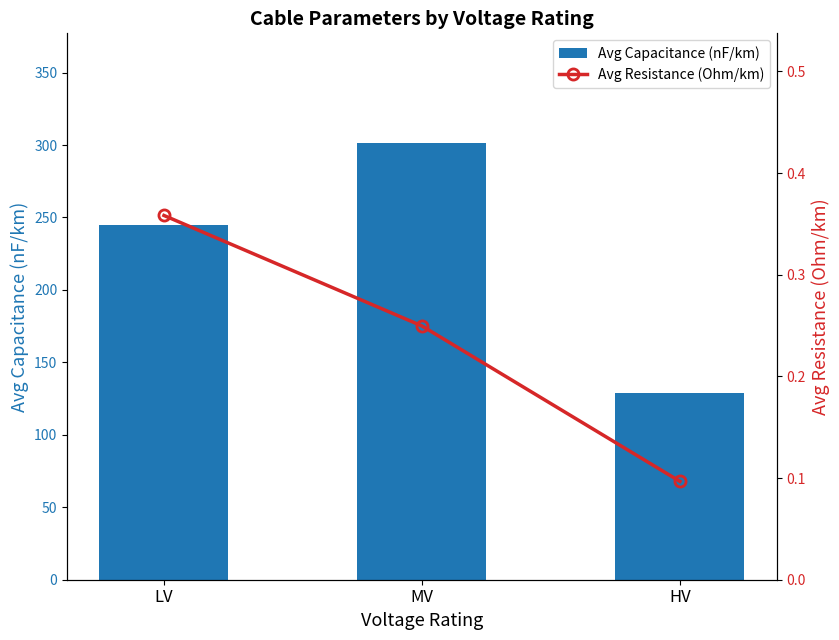

What is the difference between the maximum and minimum values in the Avg Capacitance (nF/km) series?

172.7